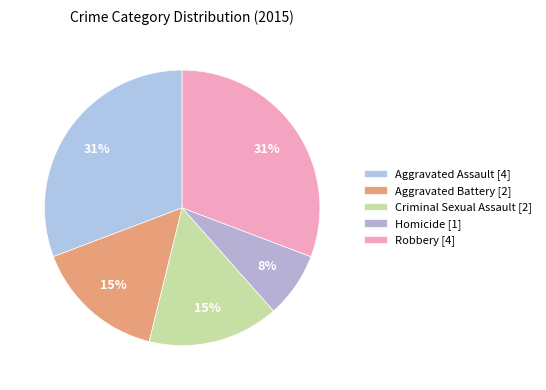

Is Aggravated Battery the majority of the pie?

No